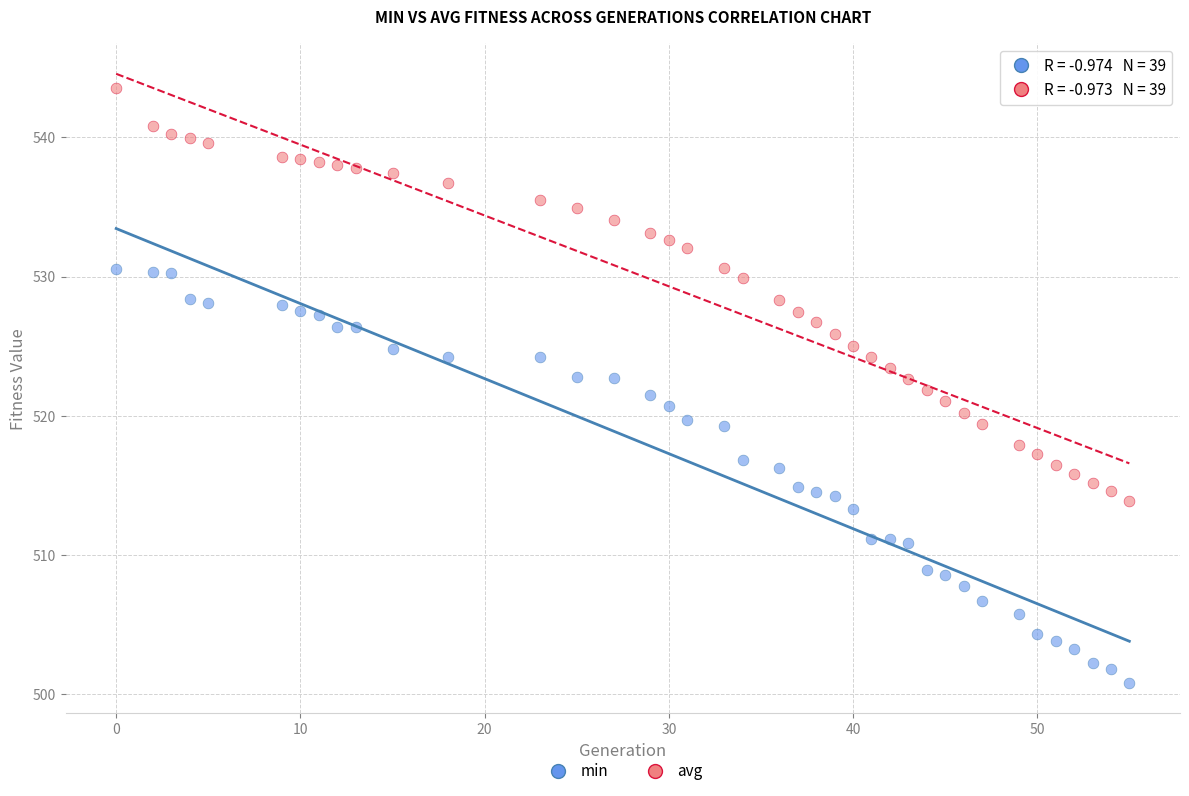

Which series contains the highest Y value?

avg